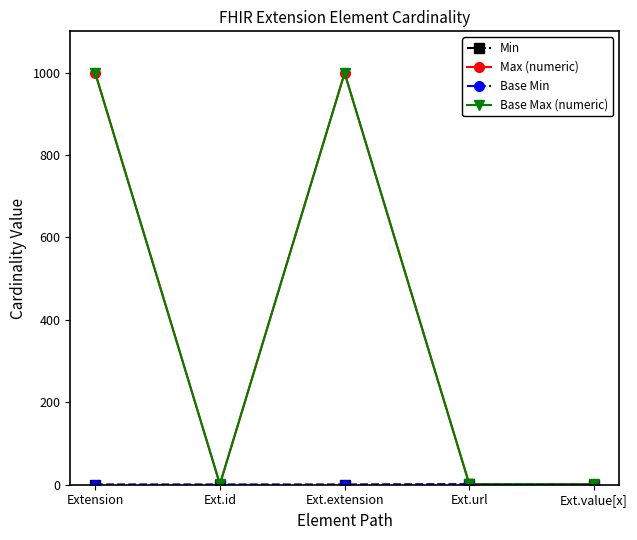

Is this an area chart (filled region under the line)?

No